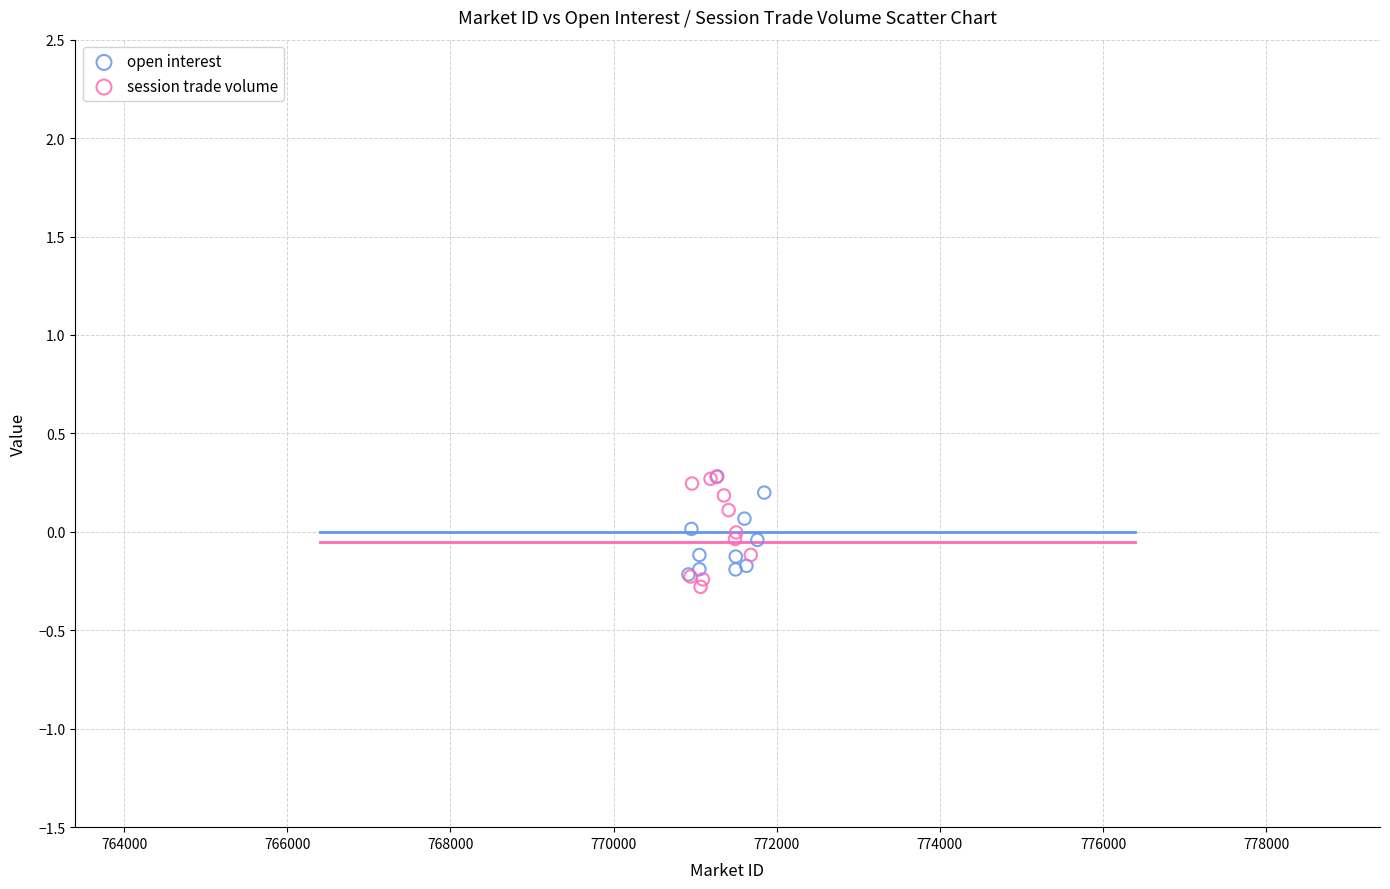

Which series has the widest spread of Y values?

session trade volume